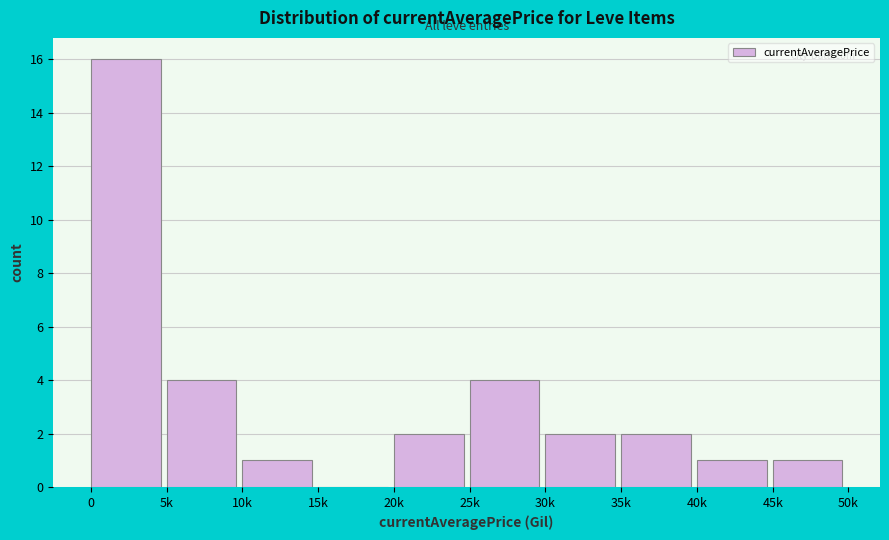

Reading right to left, transcribe all the data shown in this chart.

45k=1	40k=1	35k=2	30k=2	25k=4	20k=2	15k=0	10k=1	5k=4	0=16